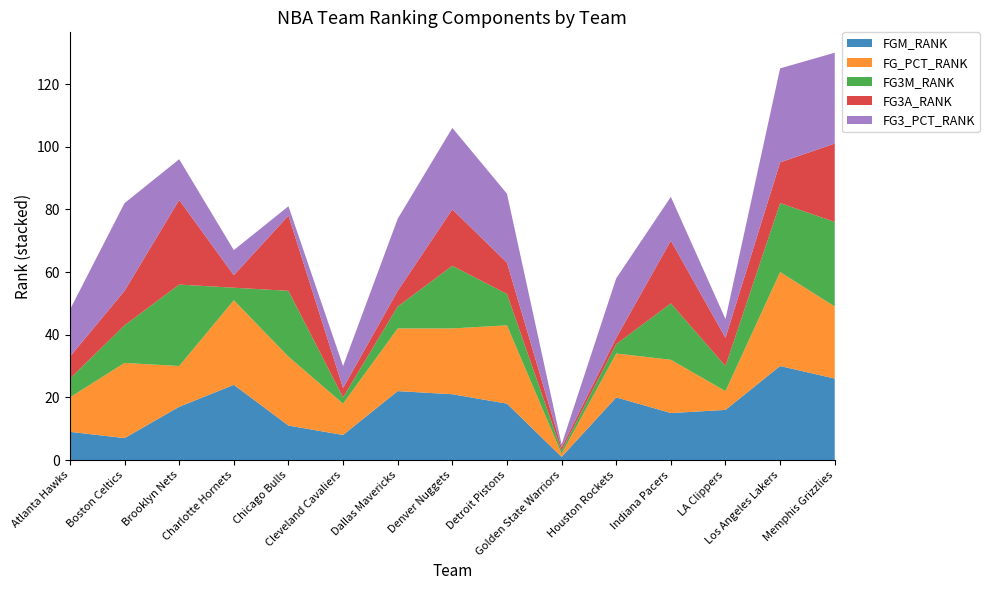

Reading left to right, list all the values displayed in this chart.

FGM_RANK: 9	7	17	24	11	8	22	21	18	1	20	15	16	30	26
FG_PCT_RANK: 11	24	13	27	22	10	20	21	25	1	14	17	6	30	23
FG3M_RANK: 6	12	26	4	21	2	7	20	10	1	3	18	8	22	27
FG3A_RANK: 7	11	27	4	24	3	5	18	10	1	2	20	9	13	25
FG3_PCT_RANK: 15	28	13	8	3	7	23	26	22	1	19	14	6	30	29